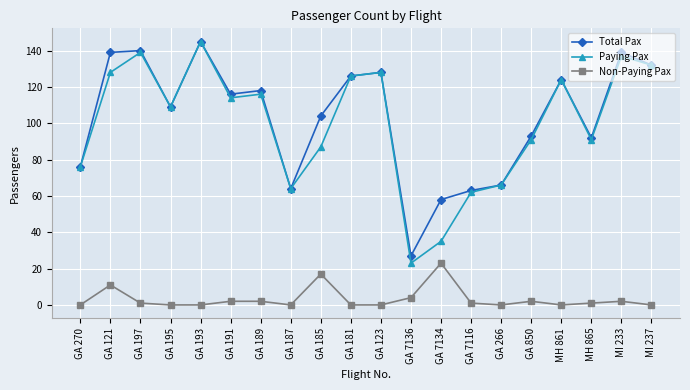

What are all the series names shown in the legend?

Total Pax, Paying Pax, Non-Paying Pax